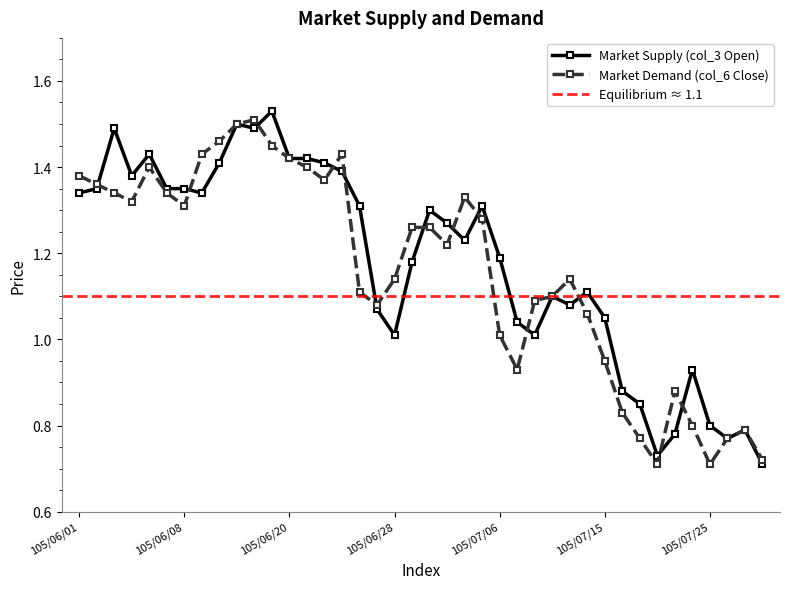

True or false: Market Demand (col_6 Close) and Market Supply (col_3 Open) cross at least once.

True